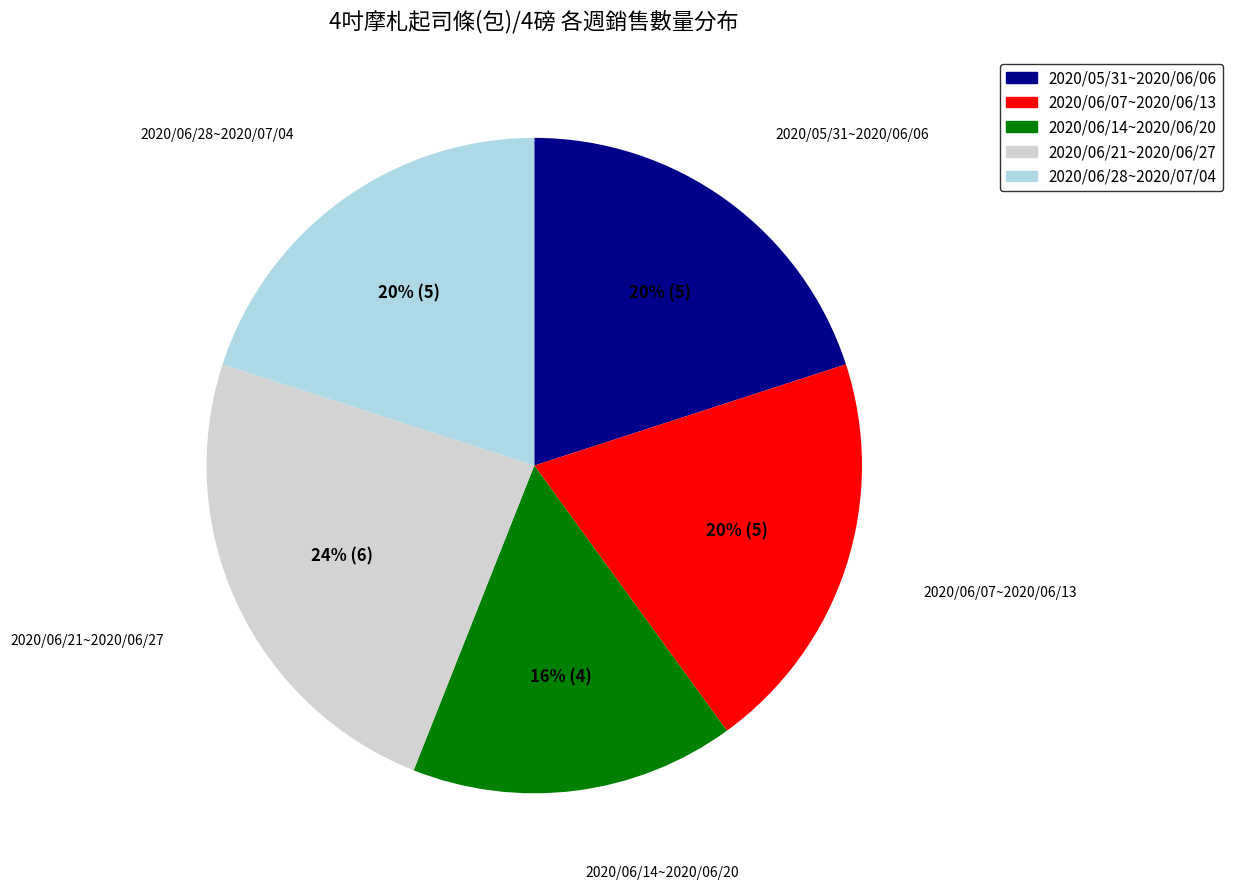

What is the largest slice in the pie chart?

2020/06/21~2020/06/27